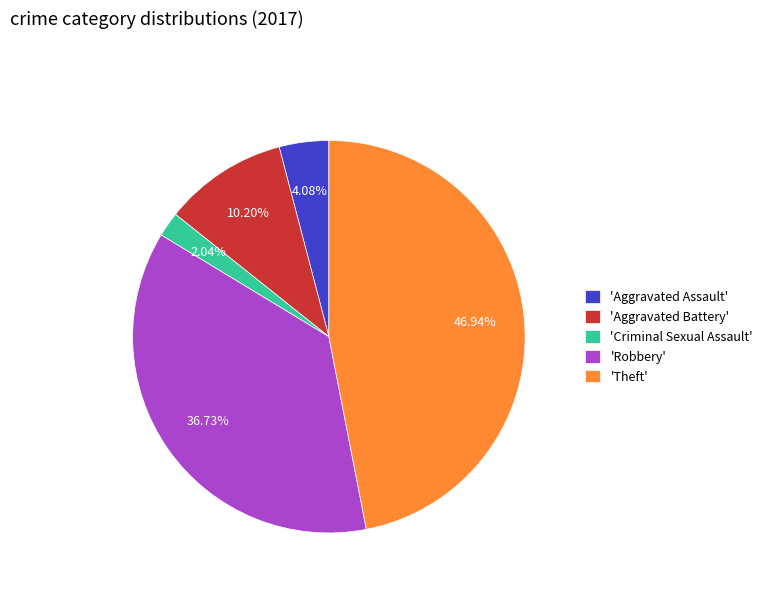

Does any single category account for the majority?

No